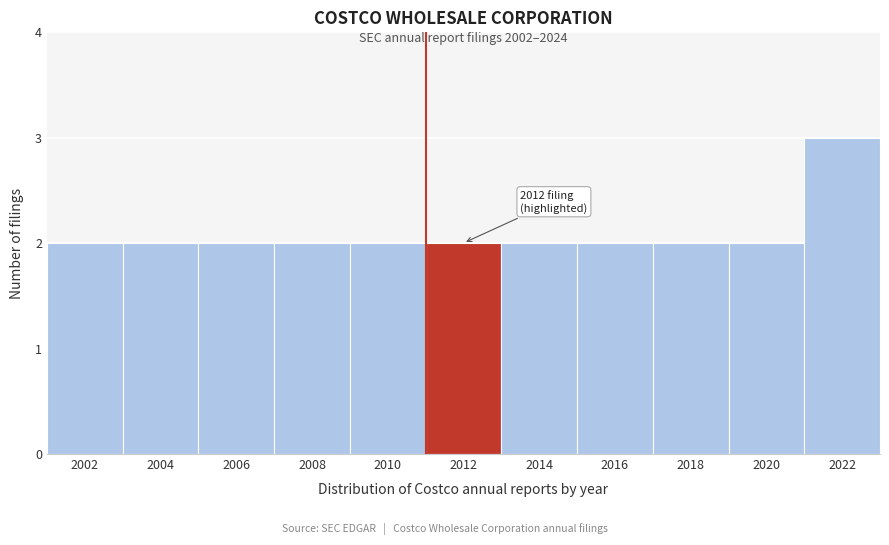

Reading right to left, transcribe all the data shown in this chart.

3	2	2	2	2	2	2	2	2	2	2